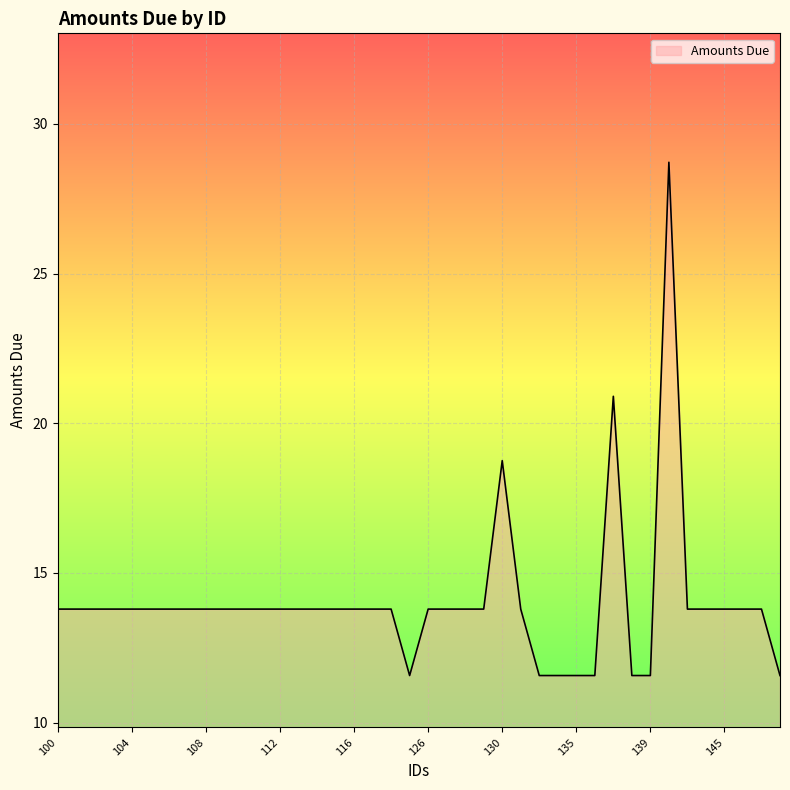

What is the average value?

14.0